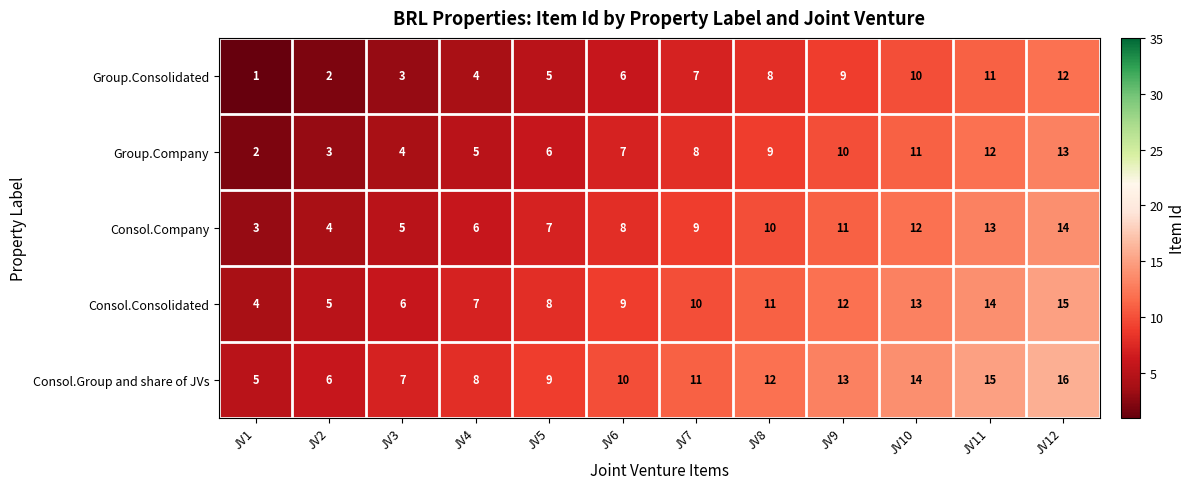

At which category is the sum across all series the highest?

JV12